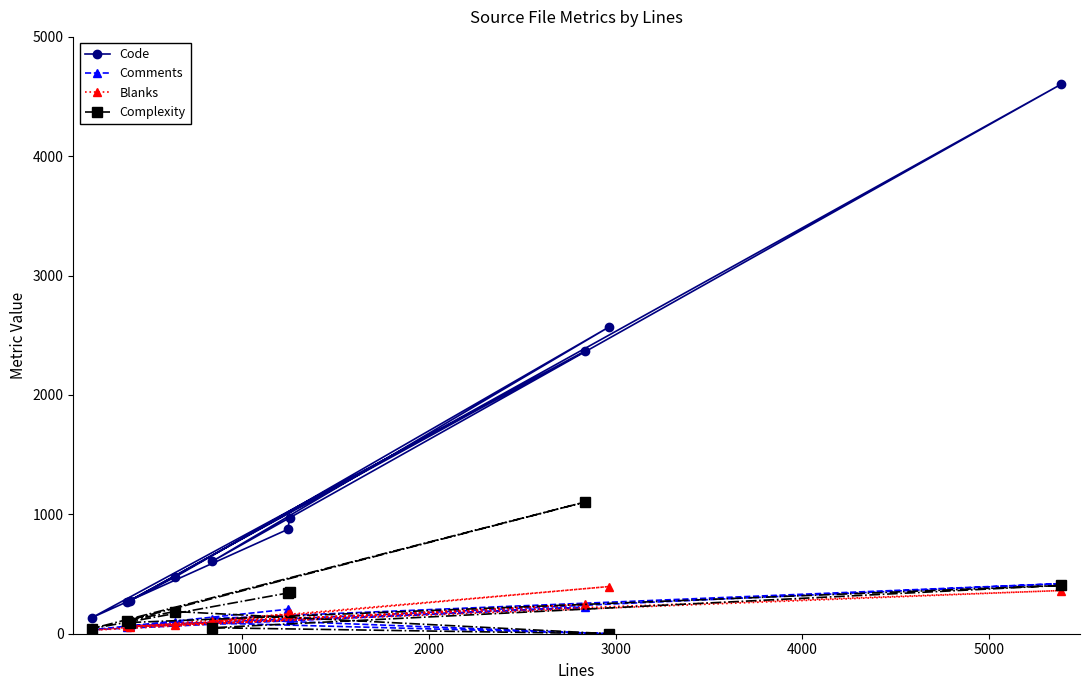

Which series has the largest total across all categories?

Code